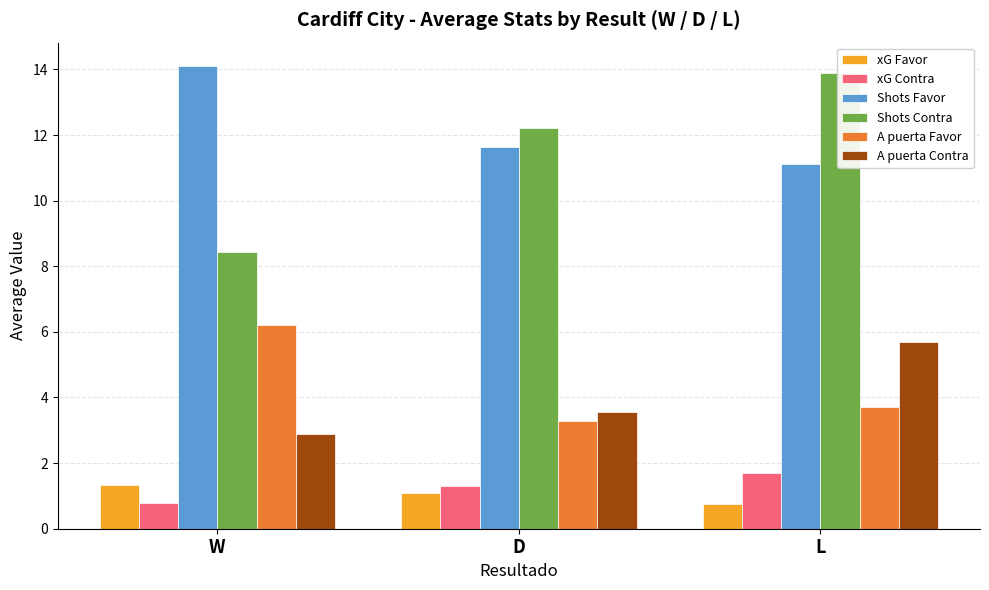

What position from the left is W?

1